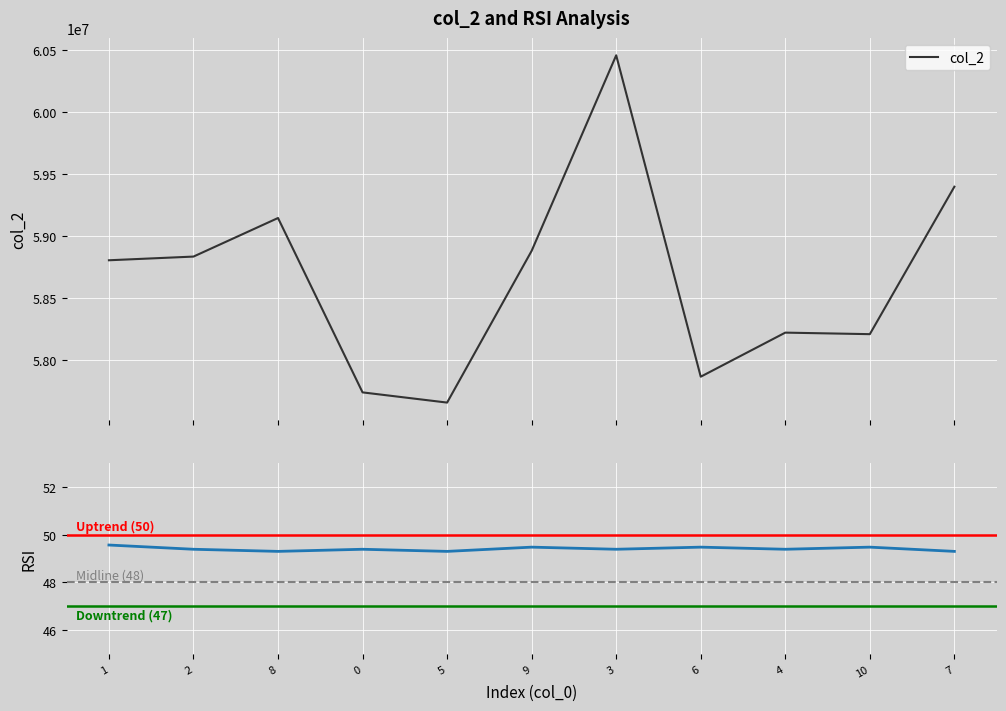

Reading left to right, extract all data points from this chart.

col_2: 1=58805292.0	2=58835000.0	8=59145833.0	0=57740625.0	5=57658375.0	9=58881334.0	3=60457041.0	6=57867000.0	4=58222166.0	10=58209833.0	7=59398083.0
RSI (col_11): 1=49.6	2=49.4	8=49.3	0=49.4	5=49.3	9=49.5	3=49.4	6=49.5	4=49.4	10=49.5	7=49.3